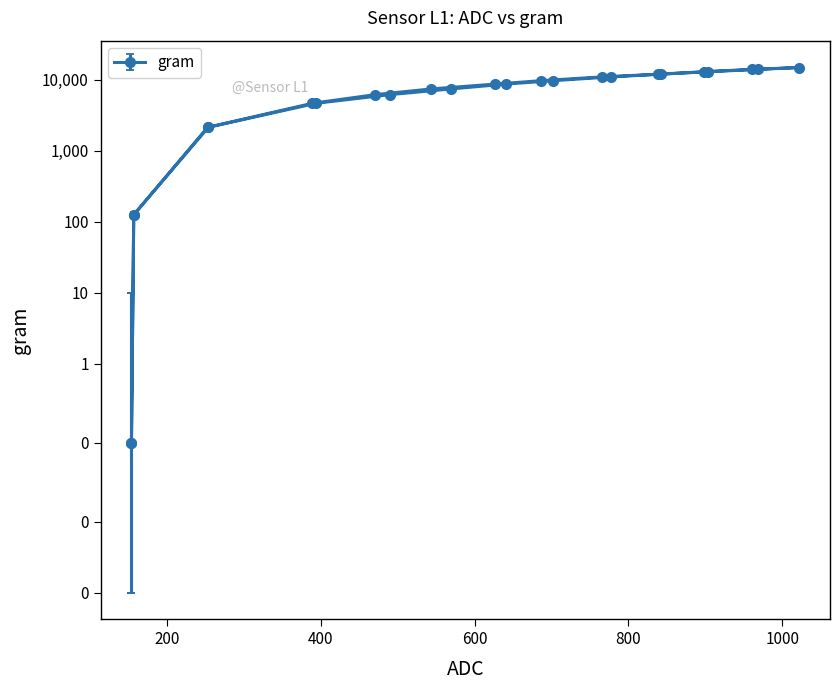

Reading left to right, what are all the values shown in this chart?

154=0	157=125	253=2125	389=4625	471=6125	544=7375	627=8625	686=9625	765=10875	839=11875	898=12875	960=13875	1022=14750	969=13875	904=12875	842=11875	777=10875	702=9625	641=8625	570=7375	490=6125	394=4625	254=2125	157=125	154=0